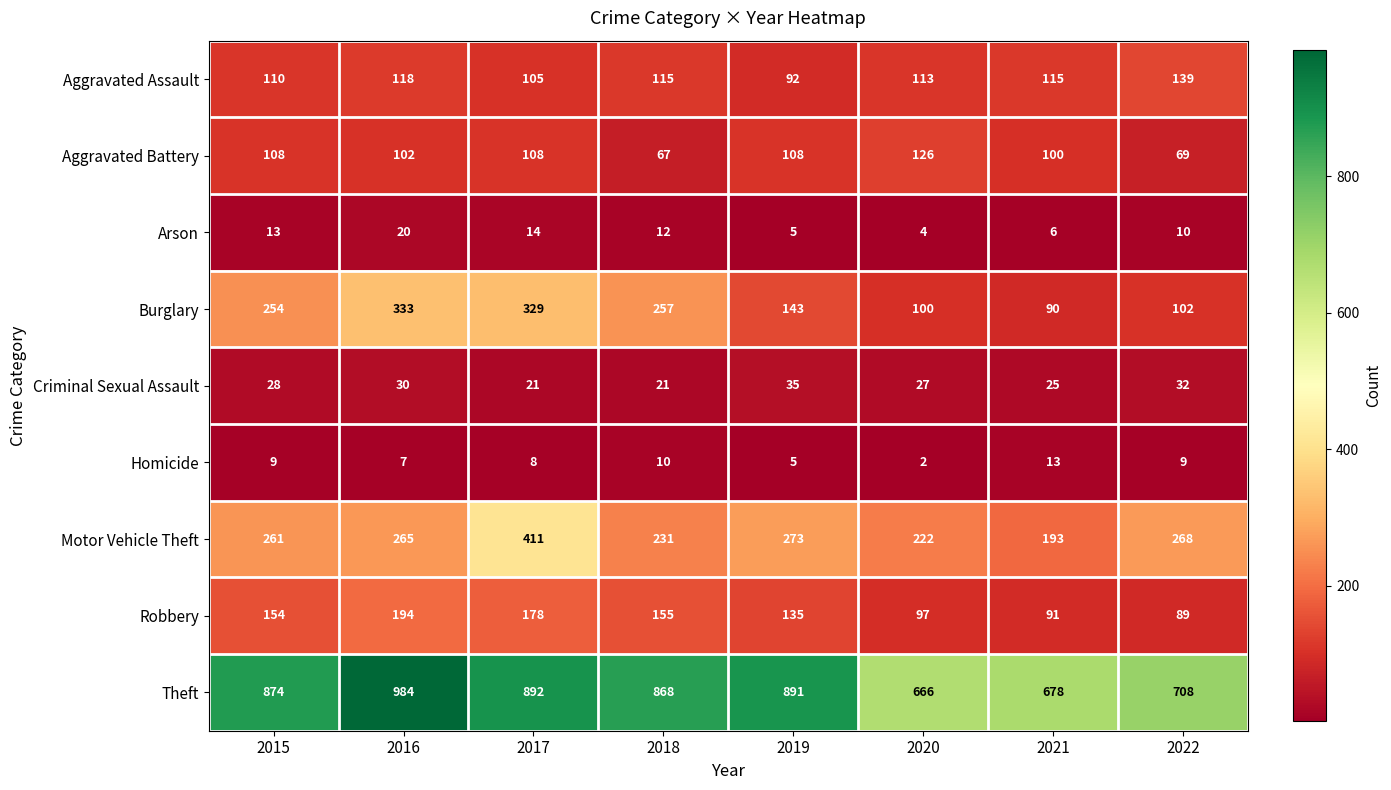

What is the sum of all Arson values?

84